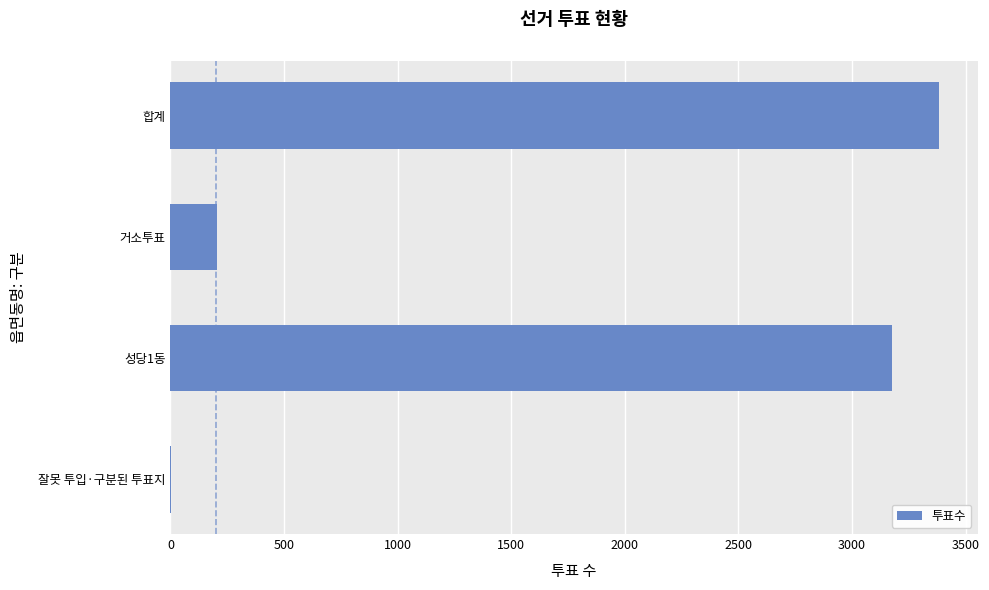

What is the maximum value shown in the chart?

3384